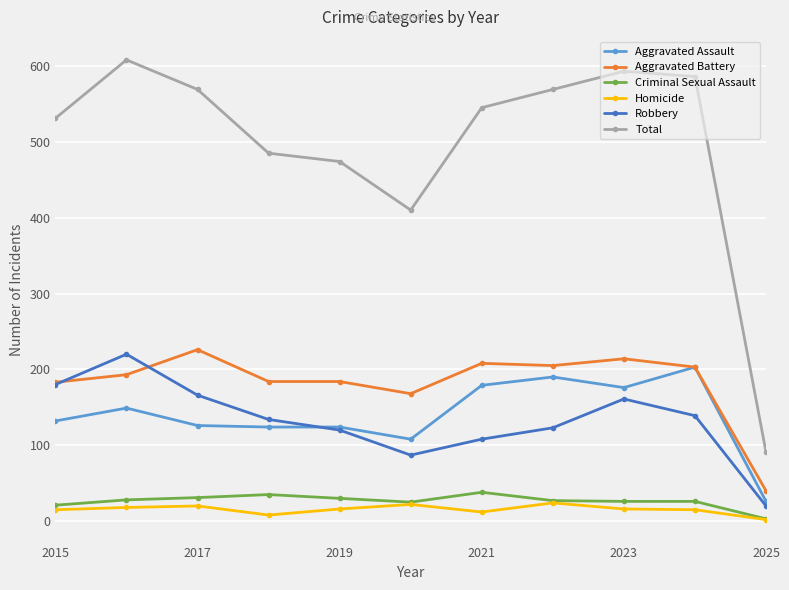

True or false: Criminal Sexual Assault and Aggravated Assault intersect in this chart.

False